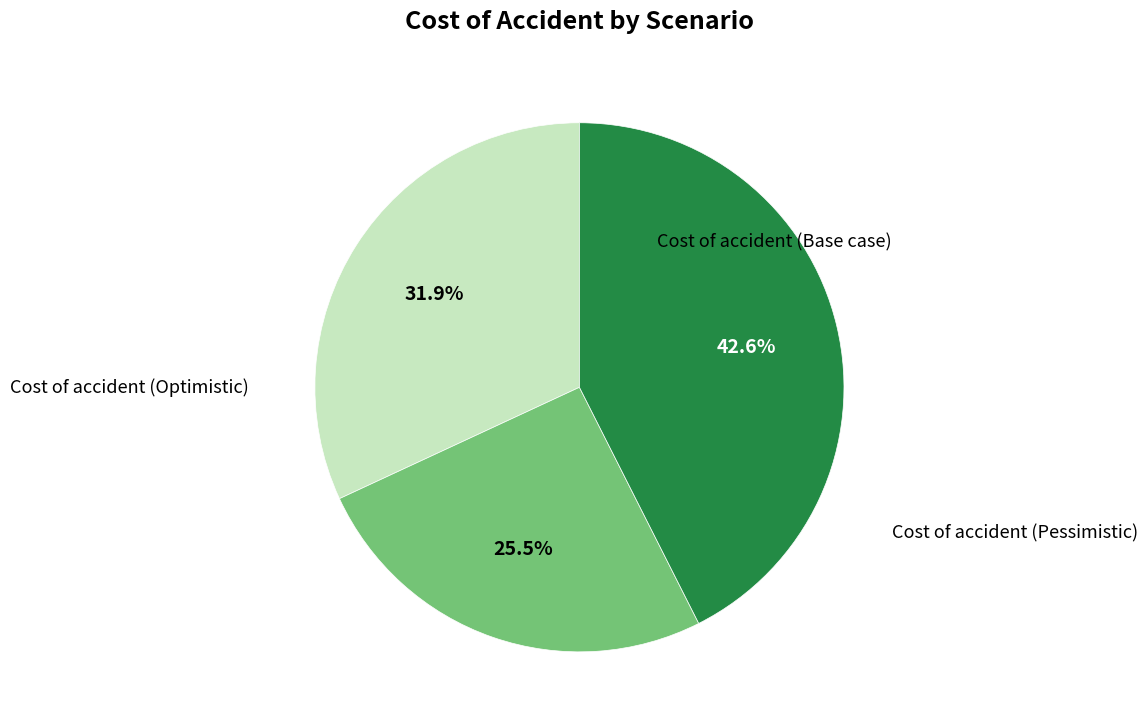

Does any single category account for the majority?

No